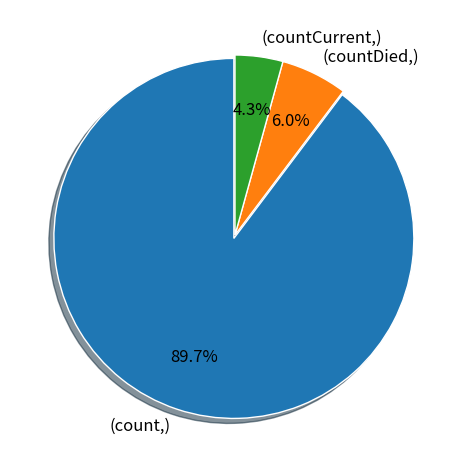

Does any single category account for the majority?

Yes